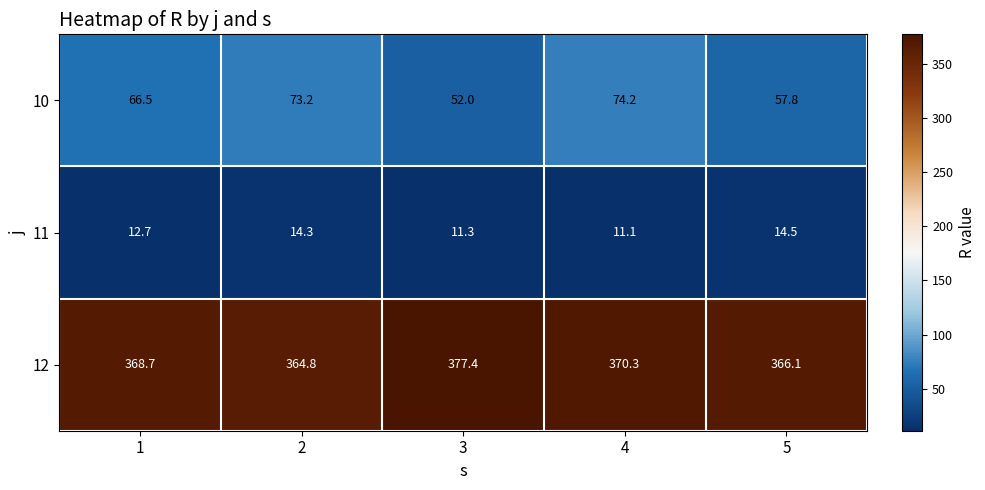

Reading left to right, transcribe all the data shown in this chart.

10: 66.5	73.2	52.0	74.2	57.8
11: 12.7	14.3	11.3	11.1	14.5
12: 368.7	364.8	377.4	370.3	366.1